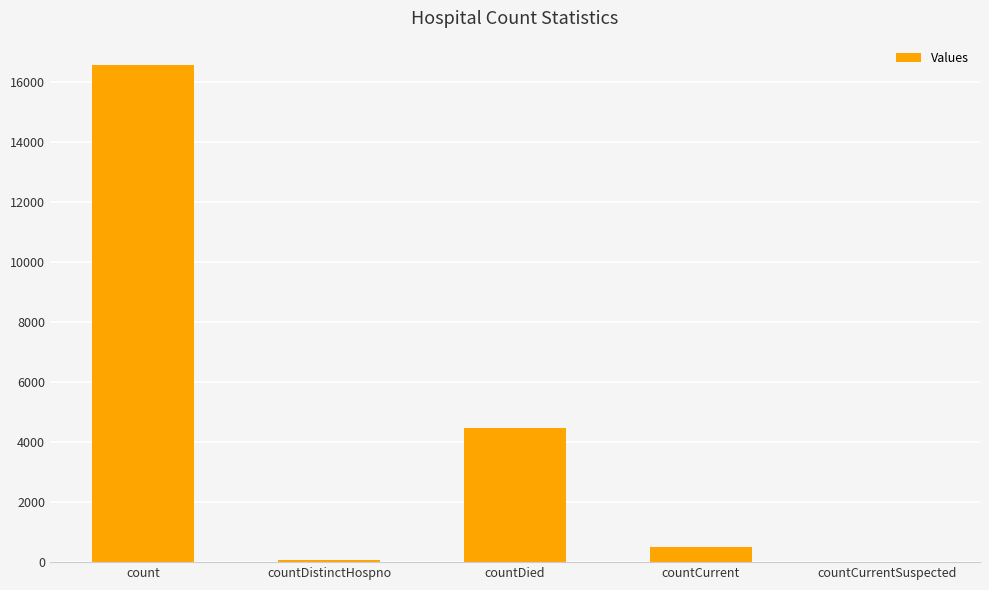

The value at countCurrent is 521. True or false?

True